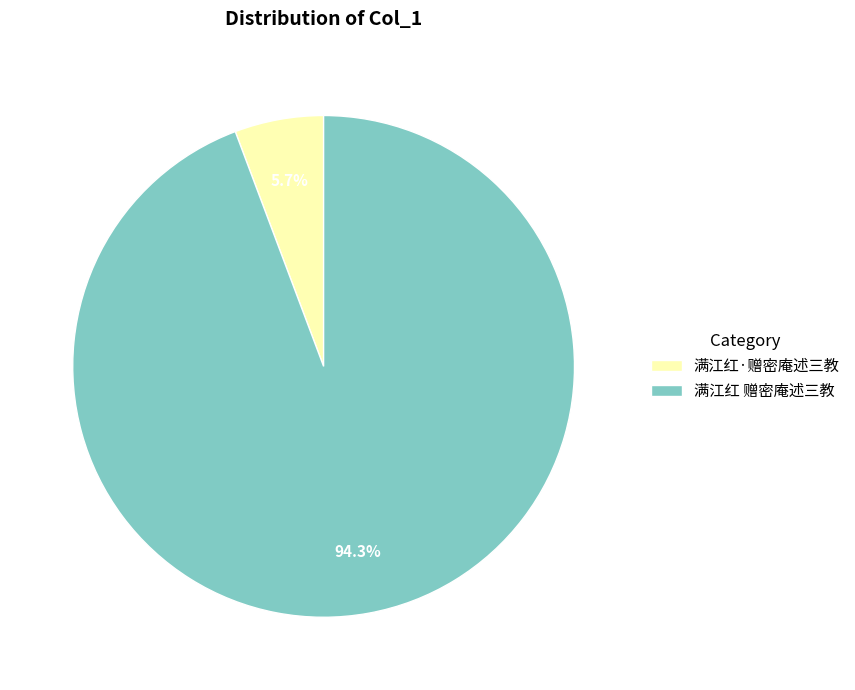

To the nearest percent, what is the average slice percentage?

50%